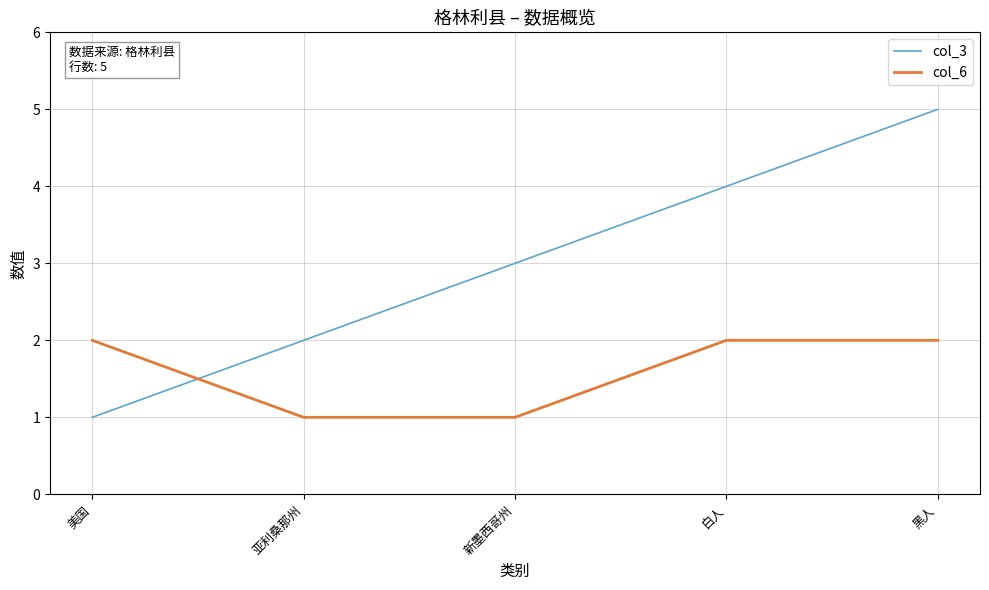

Reading right to left, what are all the values shown in this chart?

col_3: 黑人=5	白人=4	新墨西哥州=3	亚利桑那州=2	美国=1
col_6: 黑人=2	白人=2	新墨西哥州=1	亚利桑那州=1	美国=2